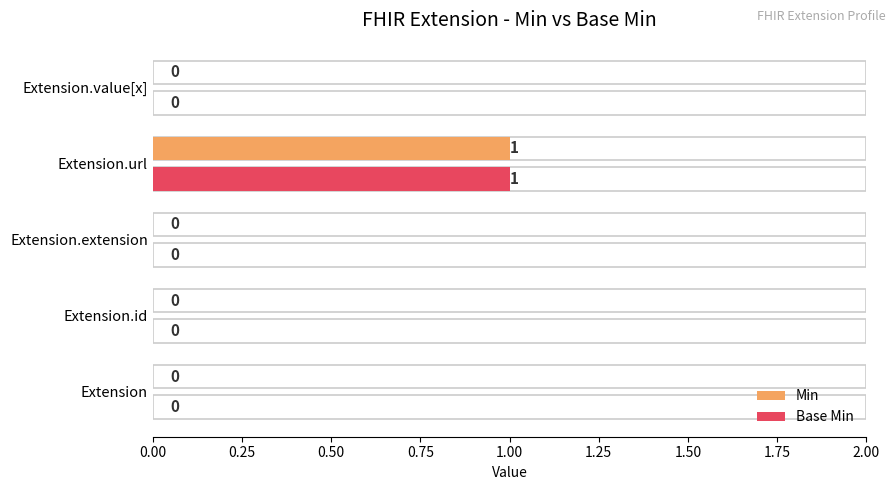

Which has a higher value, Extension.value[x] or Extension.extension?

Extension.value[x]